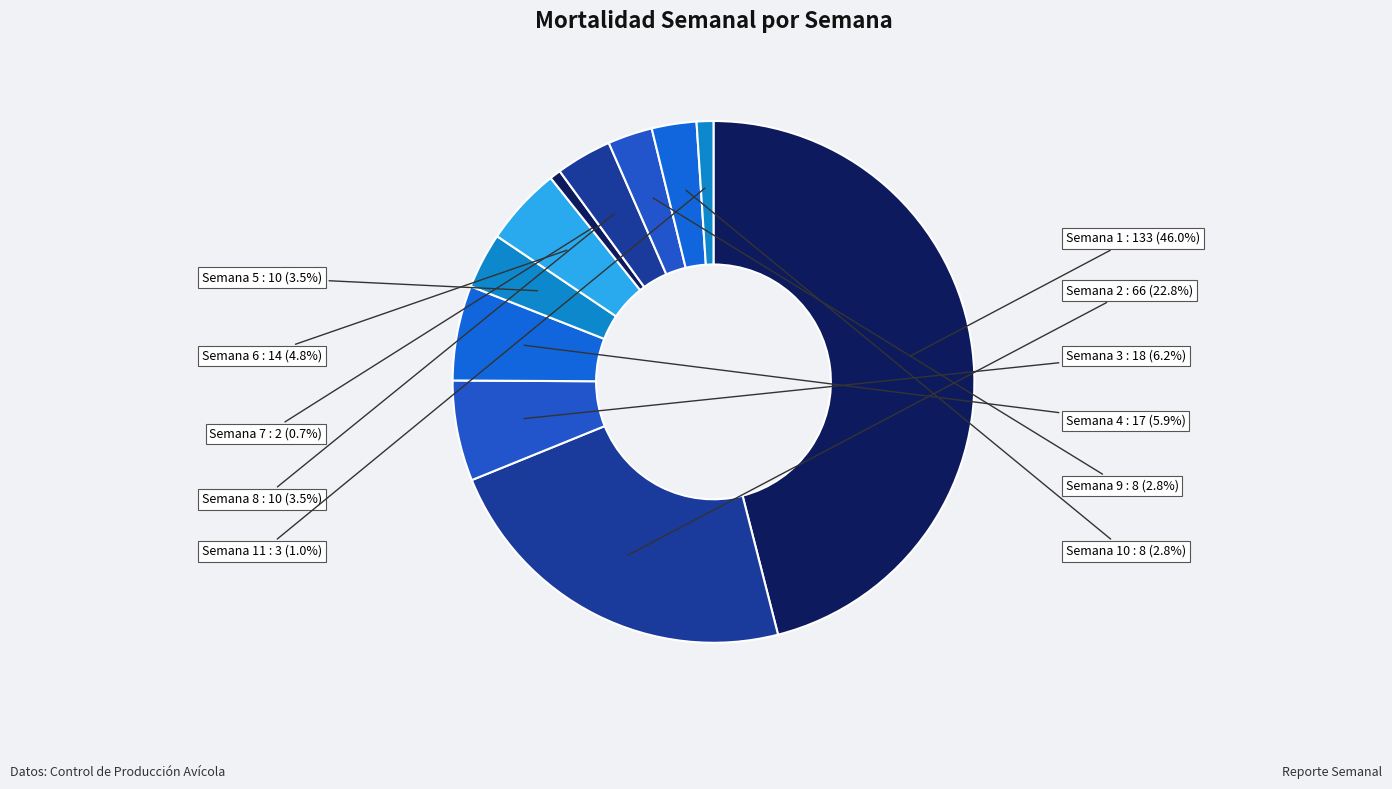

Rank the categories by value from highest to lowest.

Semana 1, Semana 2, Semana 3, Semana 4, Semana 6, Semana 5, Semana 8, Semana 9, Semana 10, Semana 11, Semana 7